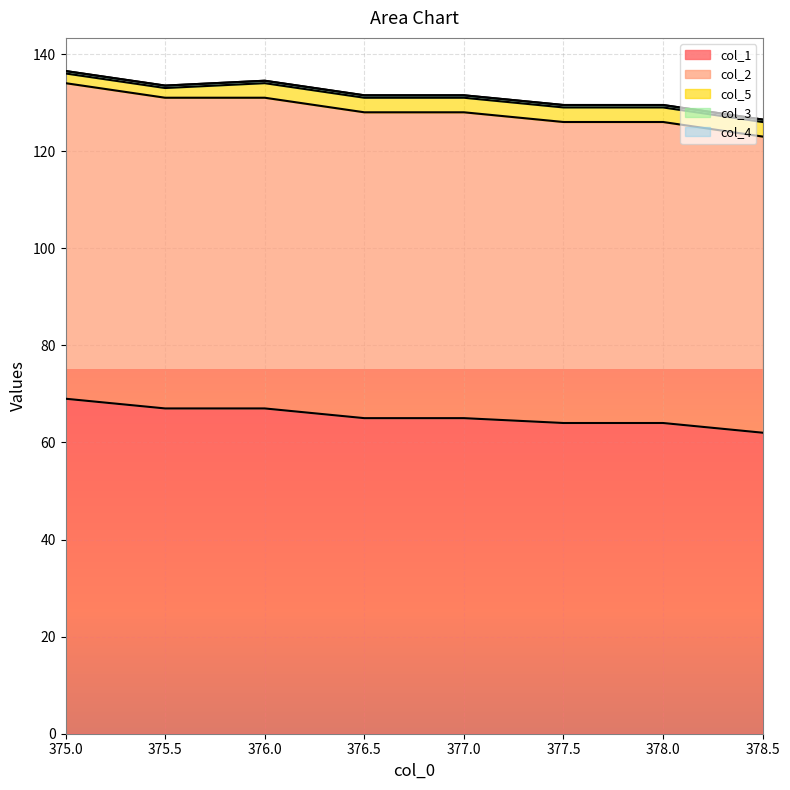

What is the average value of the col_5 series?

2.8